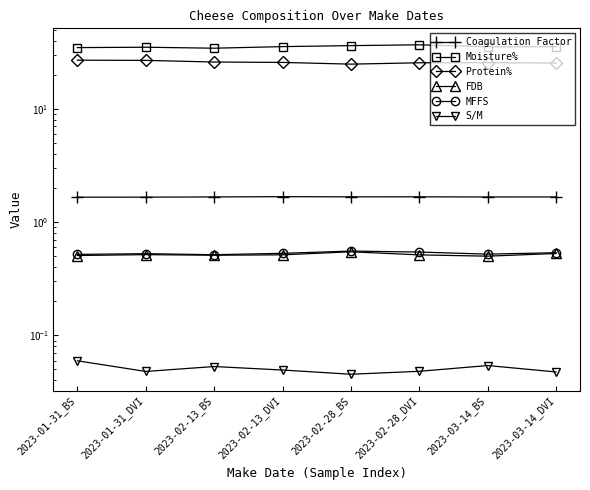

At which label does Moisture% reach its minimum?

2023-02-13_BS